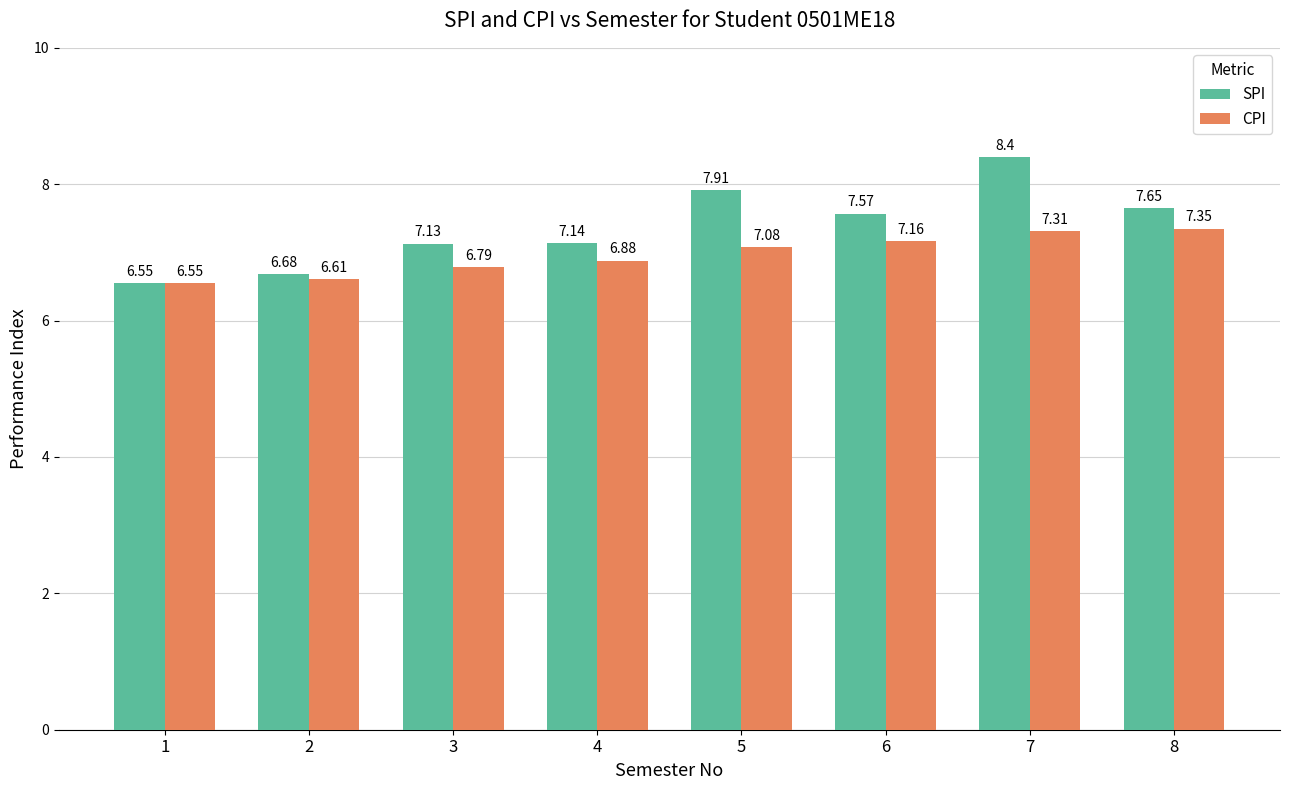

What is the total value across all series at 3?

13.9